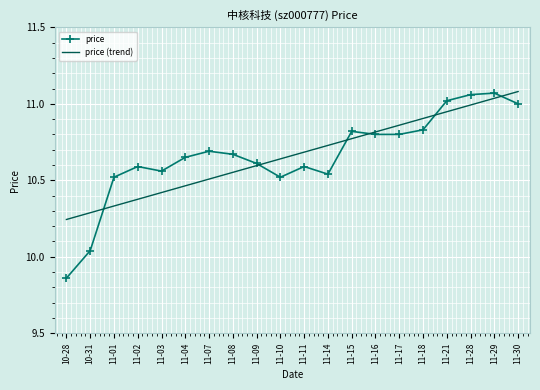

True or false: price (trend) has more than 0 points higher than both neighbors.

False